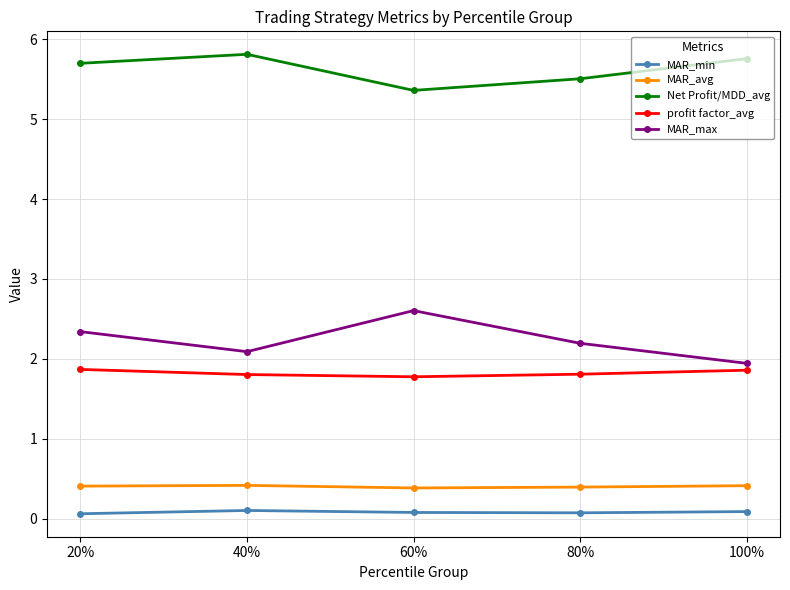

True or false: MAR_min and profit factor_avg intersect in this chart.

False